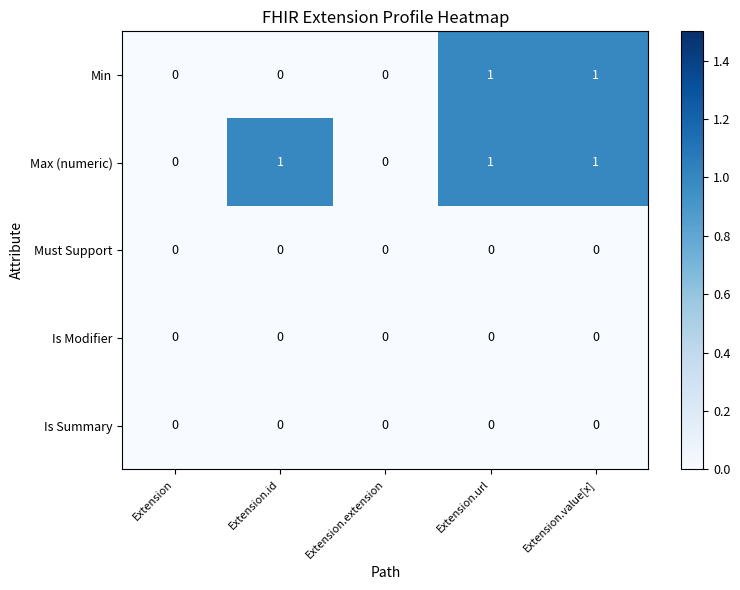

Count the Max (numeric) values in the range 0 to 1.

5